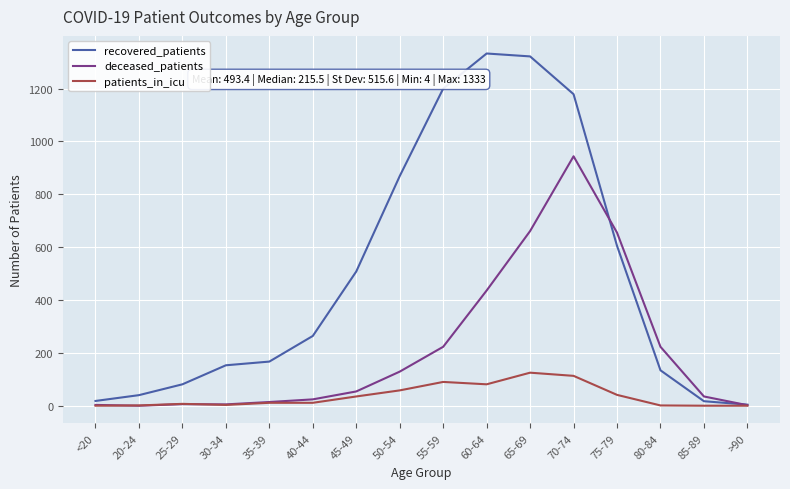

True or false: deceased_patients has a value of 35 at 85-89.

True